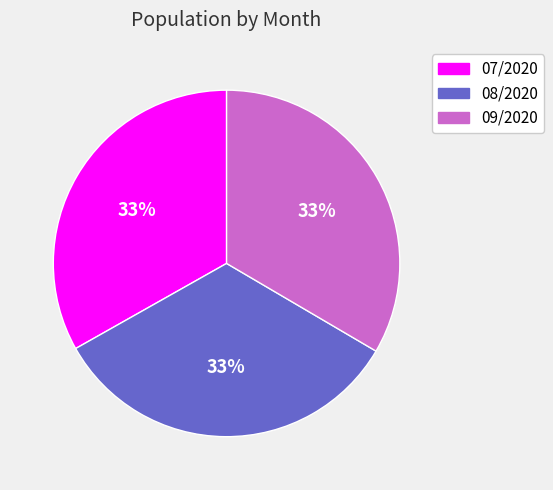

To the nearest percent, what is the average slice percentage?

33%